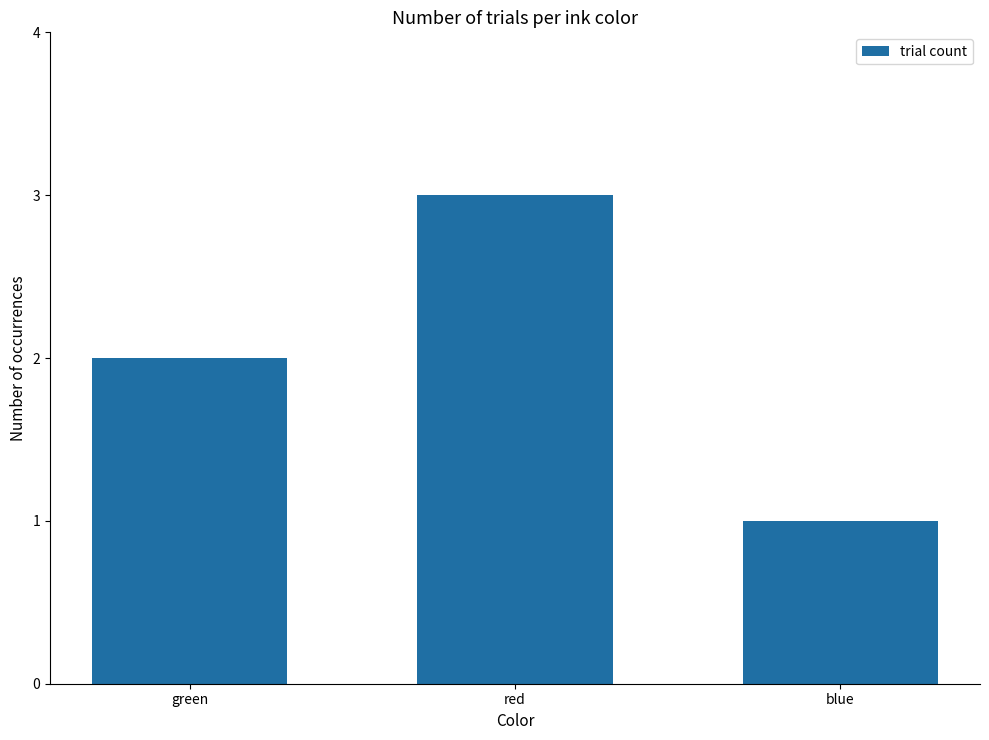

List the labels in order of value, largest first.

red, green, blue